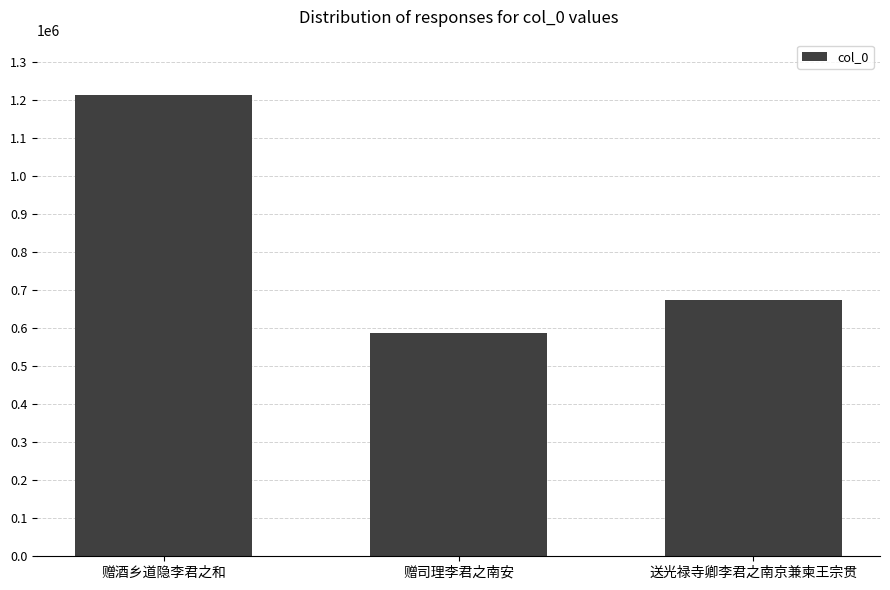

What is the smallest value displayed?

586789